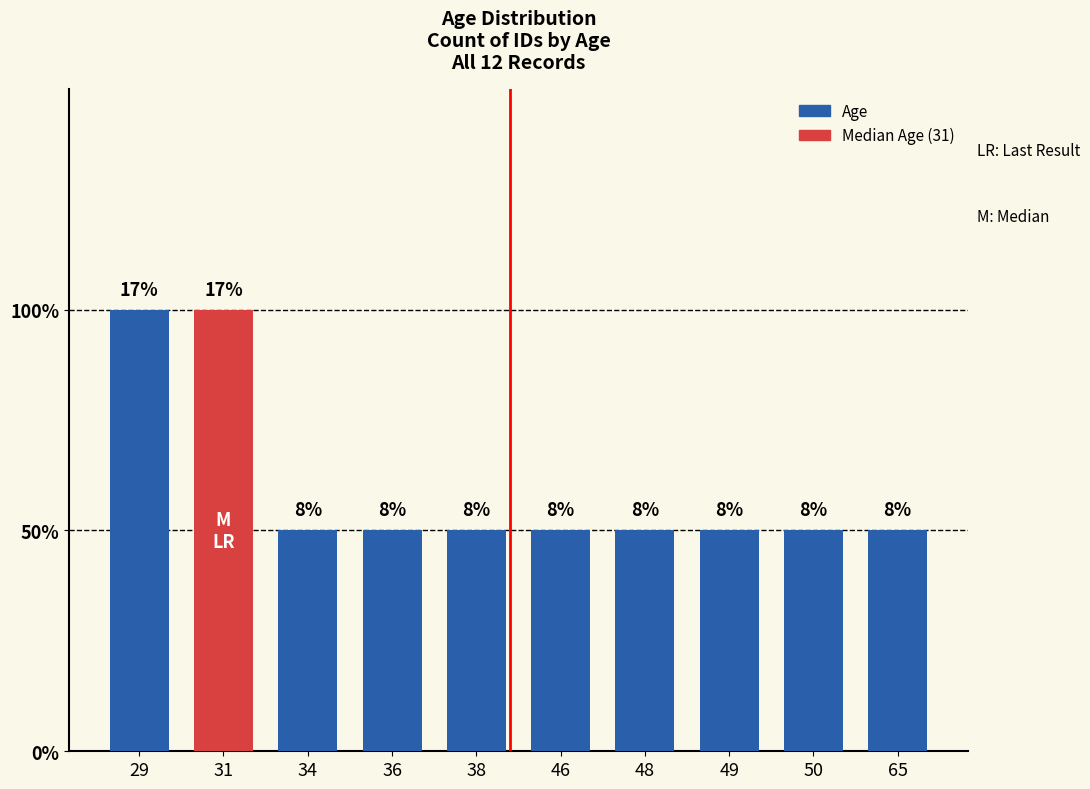

List the labels in order of value, largest first.

29, 31, 34, 36, 38, 46, 48, 49, 50, 65